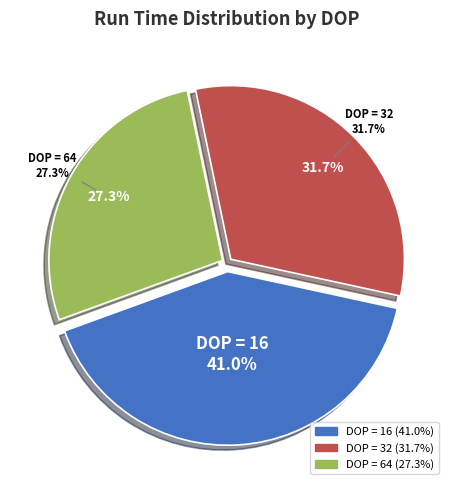

What is the ratio of the value at DOP = 64 to the value at DOP = 32?

0.9